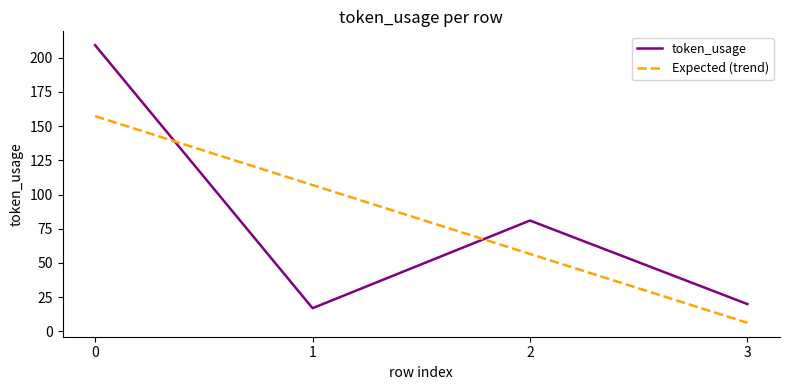

What is the difference between the token_usage values at 3 and 0?

189.0